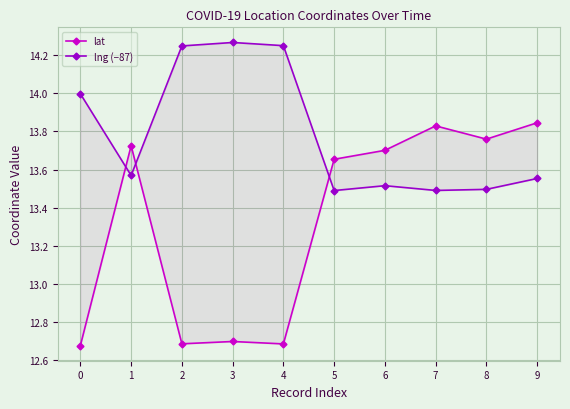

The lat series shows 5.4 at 7. True or false?

False